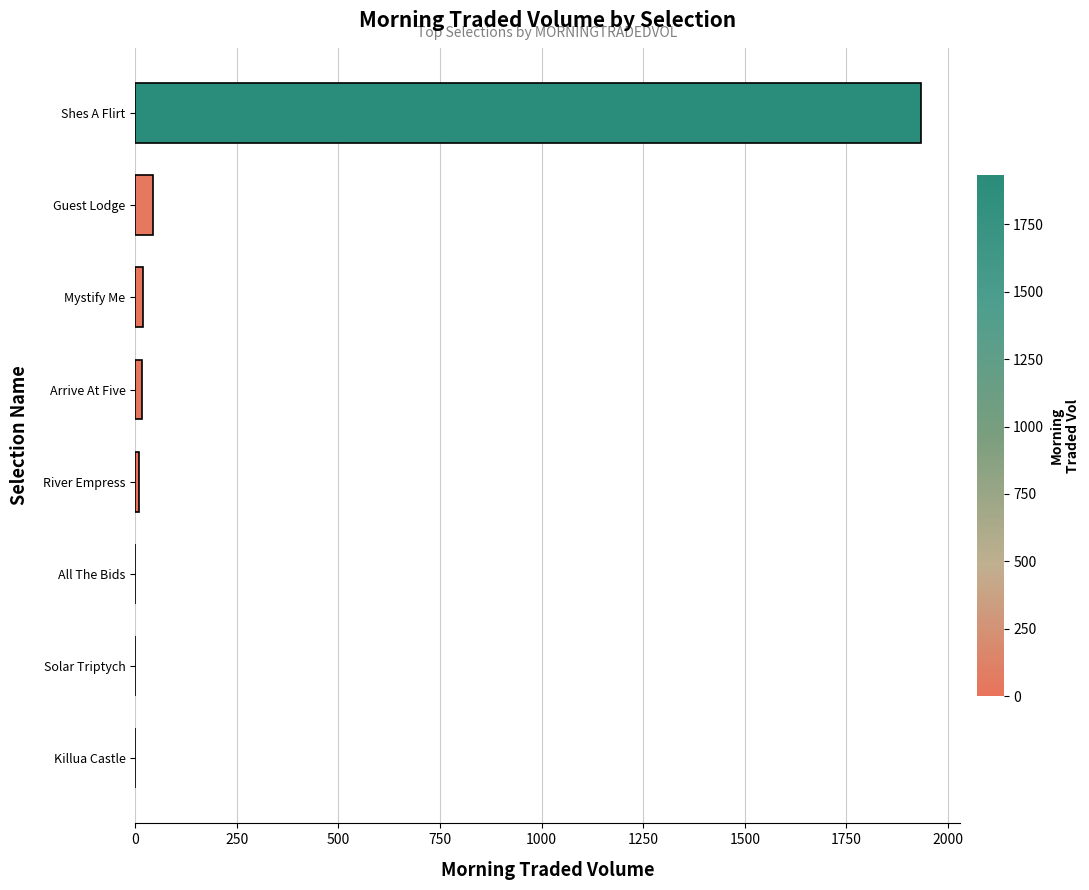

True or false: the data shows 1932.8 at Shes A Flirt.

True